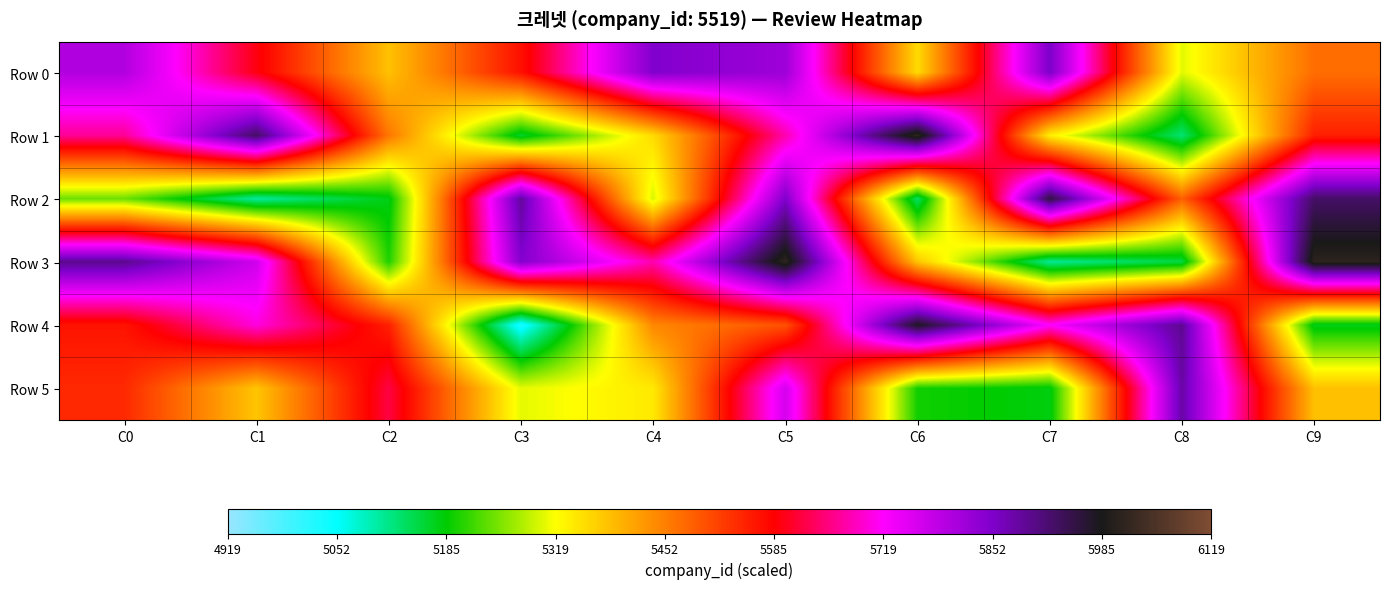

Reading left to right, transcribe all the data shown in this chart.

Row 0: C0=5799.0	C1=5593.8	C2=5384.0	C3=5569.0	C4=5849.0	C5=5819.3	C6=5356.3	C7=5853.5	C8=5304.7	C9=5471.2
Row 1: C0=5662.9	C1=5928.7	C2=5461.8	C3=5164.3	C4=5356.3	C5=5676.5	C6=6014.8	C7=5335.5	C8=5127.3	C9=5553.5
Row 2: C0=5243.0	C1=5104.0	C2=5176.2	C3=5887.5	C4=5298.6	C5=5851.0	C6=5133.6	C7=5954.6	C8=5485.8	C9=5927.4
Row 3: C0=5898.2	C1=5768.1	C2=5203.2	C3=5846.3	C4=5677.1	C5=6013.0	C6=5379.4	C7=5108.1	C8=5151.4	C9=6009.8
Row 4: C0=5565.3	C1=5702.3	C2=5552.5	C3=5031.3	C4=5444.3	C5=5500.7	C6=5979.2	C7=5720.6	C8=5895.1	C9=5173.7
Row 5: C0=5543.3	C1=5379.5	C2=5620.9	C3=5306.0	C4=5341.4	C5=5762.4	C6=5194.8	C7=5178.6	C8=5879.9	C9=5384.9